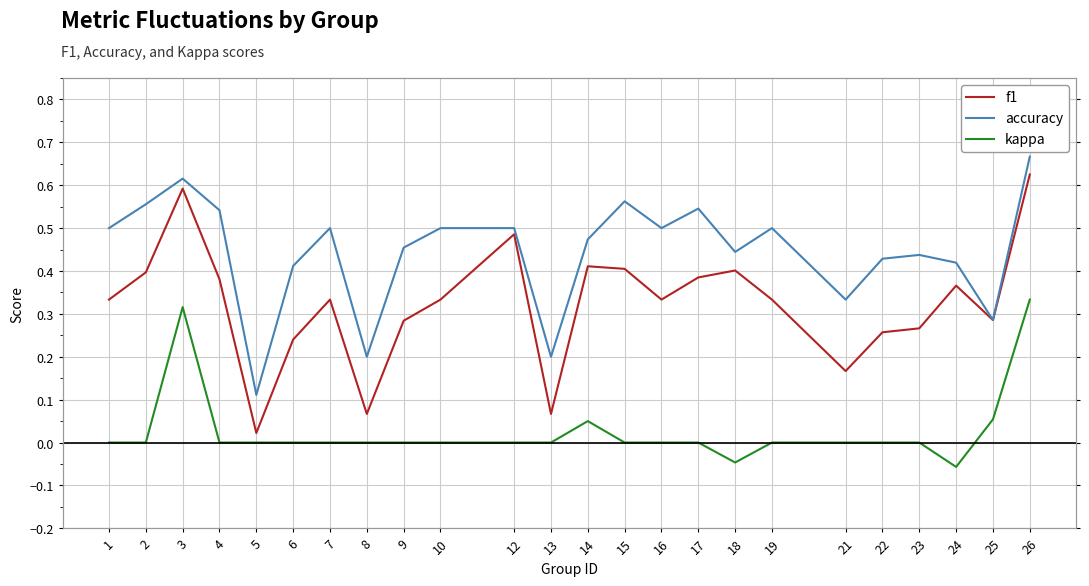

Reading left to right, transcribe all the data shown in this chart.

f1: 0.3	0.4	0.6	0.4	0.0	0.2	0.3	0.1	0.3	0.3	0.5	0.1	0.4	0.4	0.3	0.4	0.4	0.3	0.2	0.3	0.3	0.4	0.3	0.6
accuracy: 0.5	0.6	0.6	0.5	0.1	0.4	0.5	0.2	0.5	0.5	0.5	0.2	0.5	0.6	0.5	0.5	0.4	0.5	0.3	0.4	0.4	0.4	0.3	0.7
kappa: 0.0	0.0	0.3	0.0	0.0	0.0	0.0	0.0	0.0	0.0	0.0	0.0	0.1	0.0	0.0	0.0	-0.0	0.0	0.0	0.0	0.0	-0.1	0.1	0.3